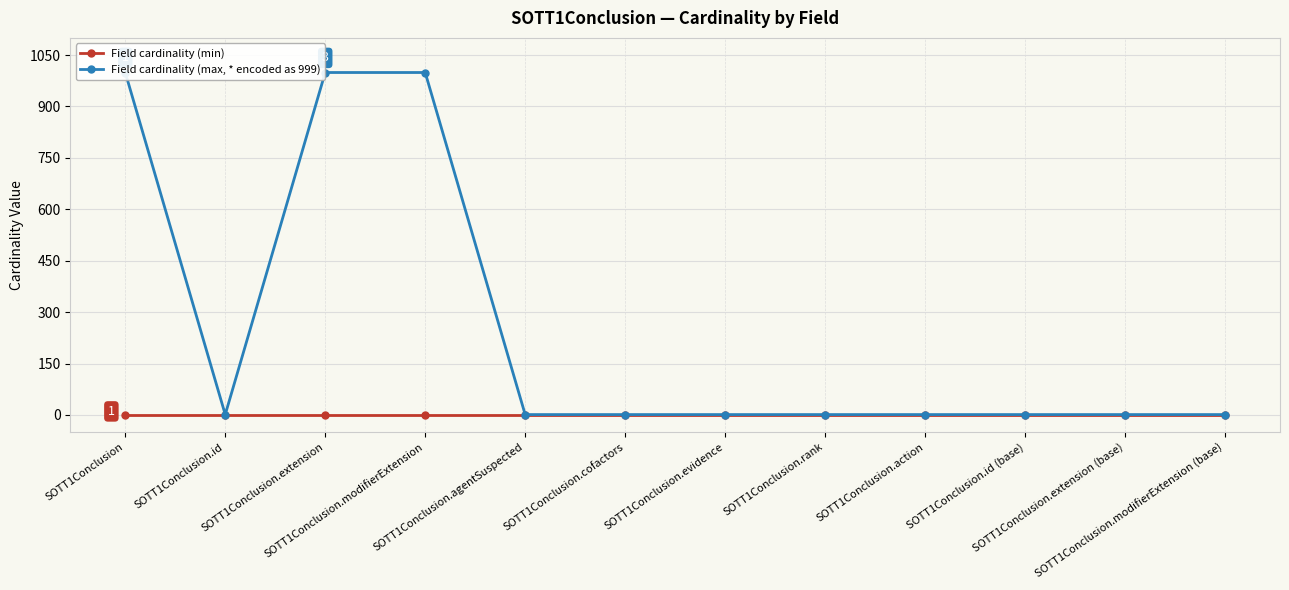

True or false: Field cardinality (max, * encoded as 999) and Field cardinality (min) cross at least once.

False